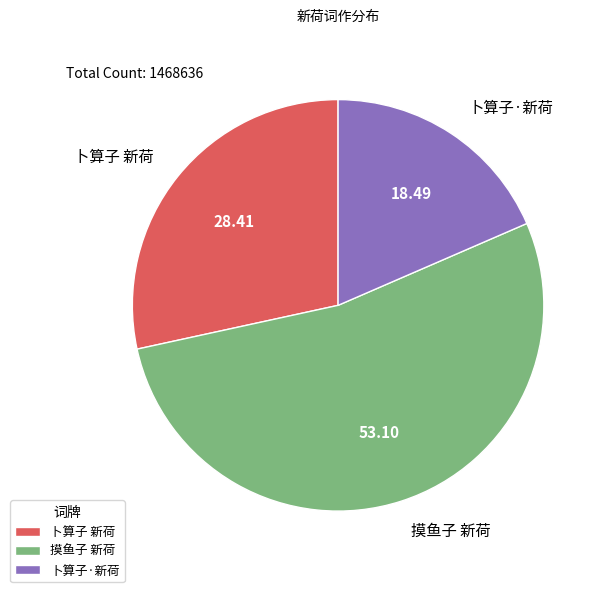

Combined, do 摸鱼子 新荷 and 卜算子 新荷 account for over 50%?

Yes